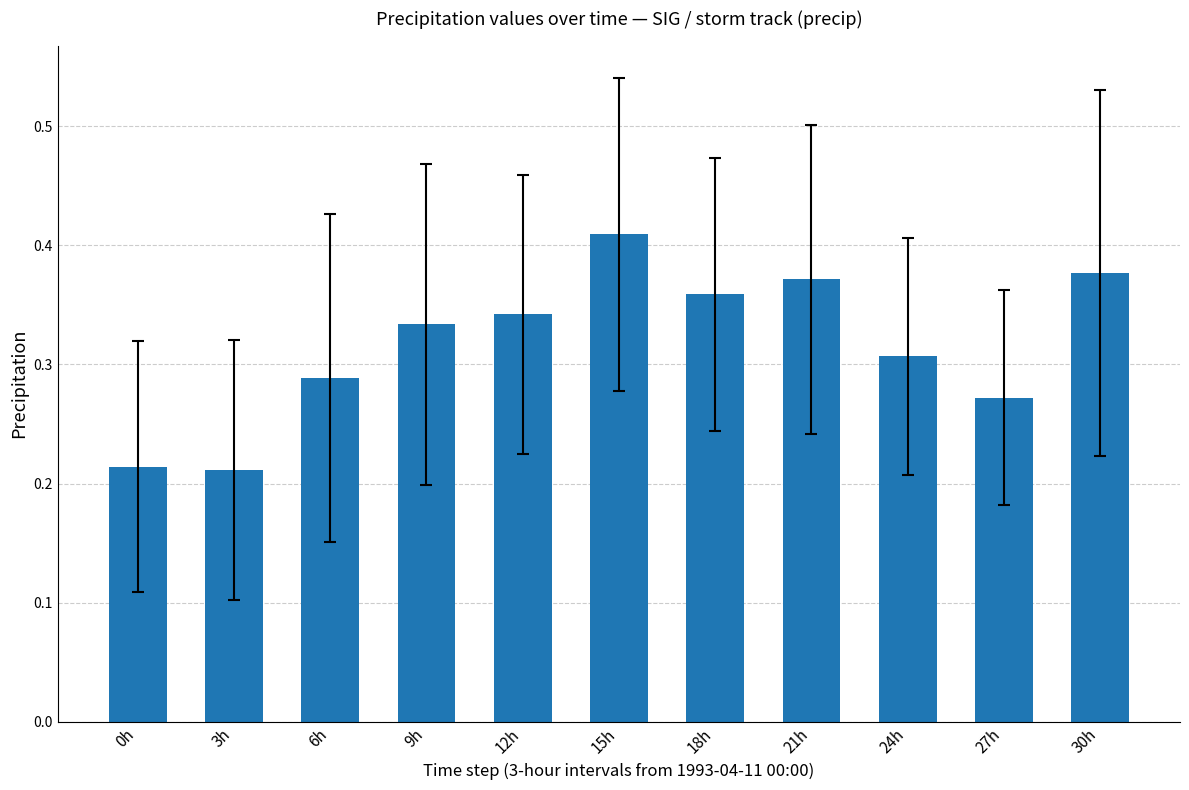

Which has a higher value, 15h or 21h?

15h